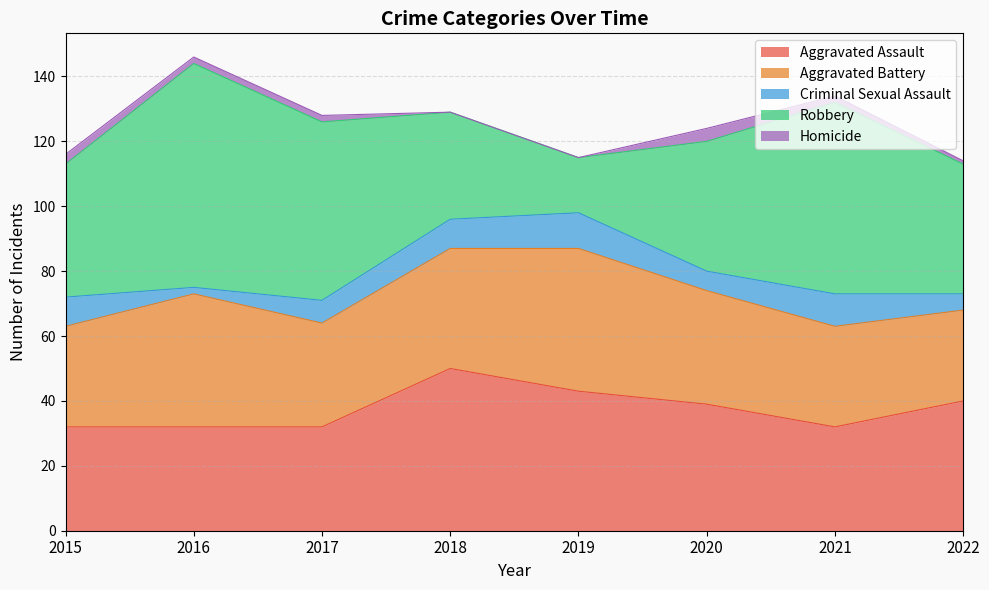

What is the value of the Criminal Sexual Assault point at the 7th from the left?

10